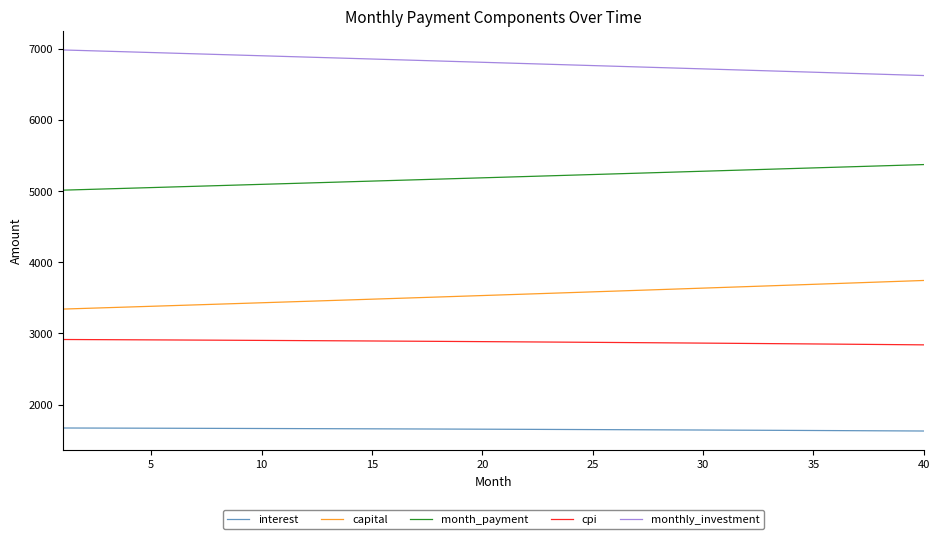

Which series has the largest total across all categories?

monthly_investment